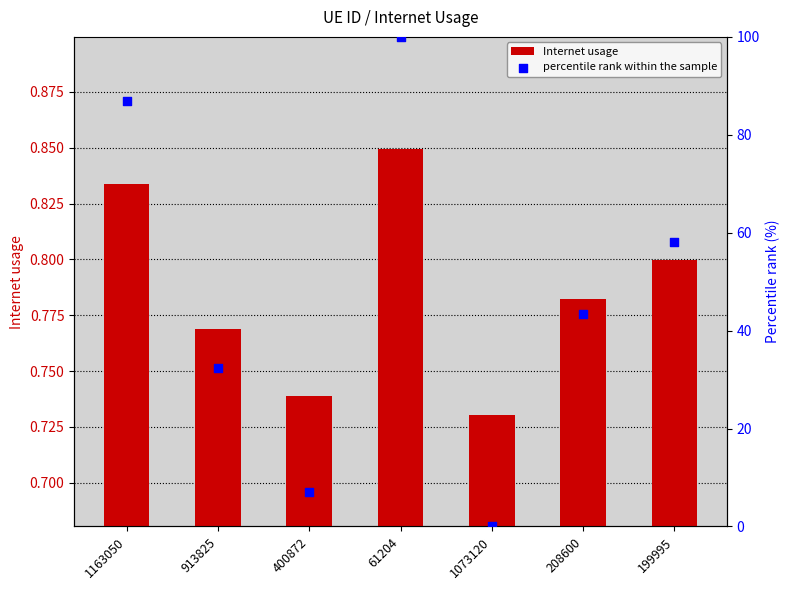

What are all the series names shown in the legend?

Internet usage, percentile rank within the sample